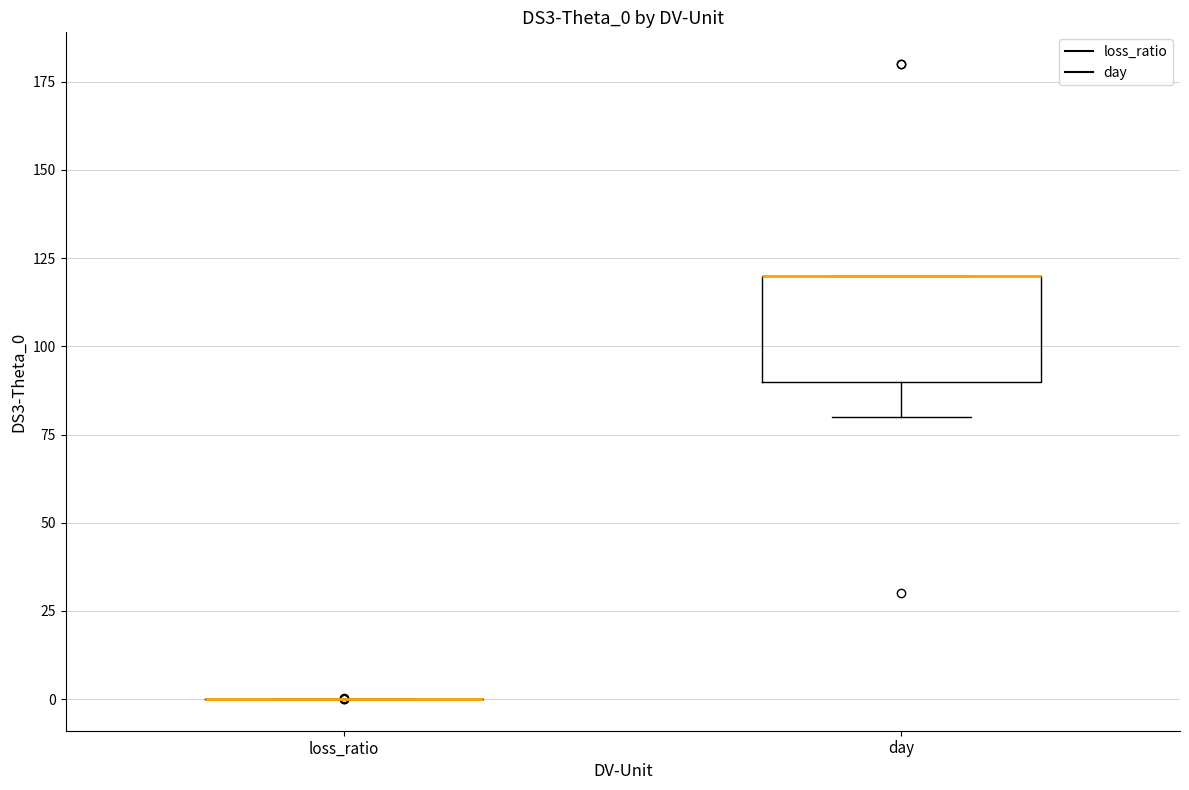

Reading left to right, read every box against the y-axis: the position of its median line, the range the box covers, and the ends of its whiskers. The values are not printed on the chart, so give them approximately, as read against the axis.

loss_ratio: box collapsed to a line at 0, whiskers 0 to 0
day: median 120 (drawn on the box's upper edge), box 90 to 120, whiskers 80 to 120